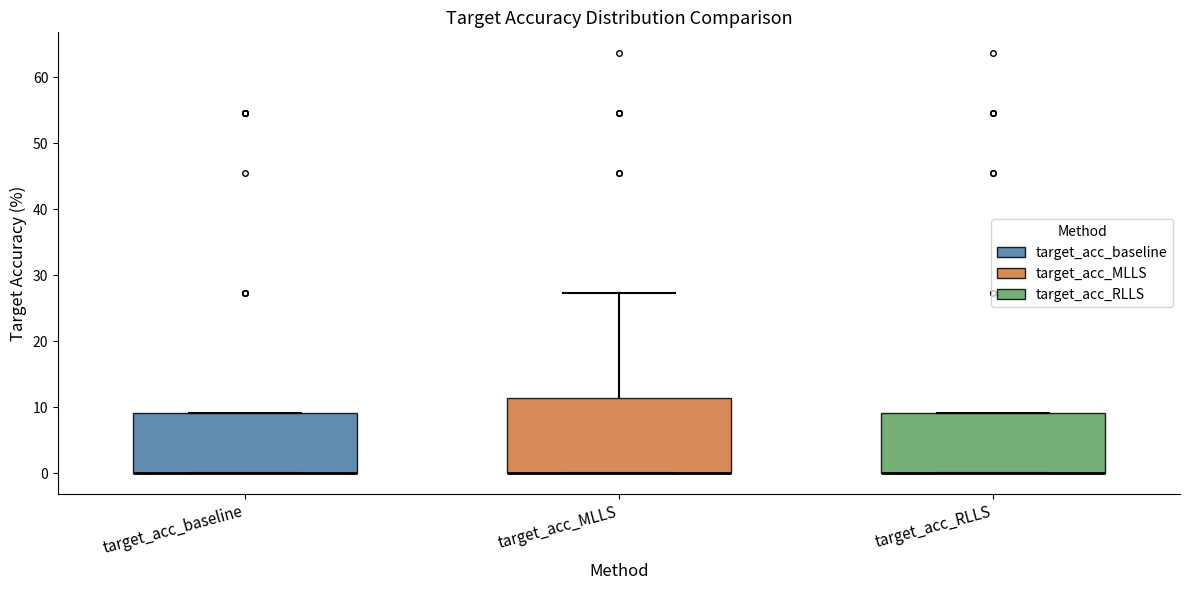

Reading left to right, read every box against the y-axis: the position of its median line, the range the box covers, and the ends of its whiskers. The values are not printed on the chart, so give them approximately, as read against the axis.

target_acc_baseline: median 0 (drawn on the box's lower edge), box 0 to 9, whiskers 0 to 9
target_acc_MLLS: median 0 (drawn on the box's lower edge), box 0 to 11, whiskers 0 to 27
target_acc_RLLS: median 0 (drawn on the box's lower edge), box 0 to 9, whiskers 0 to 9